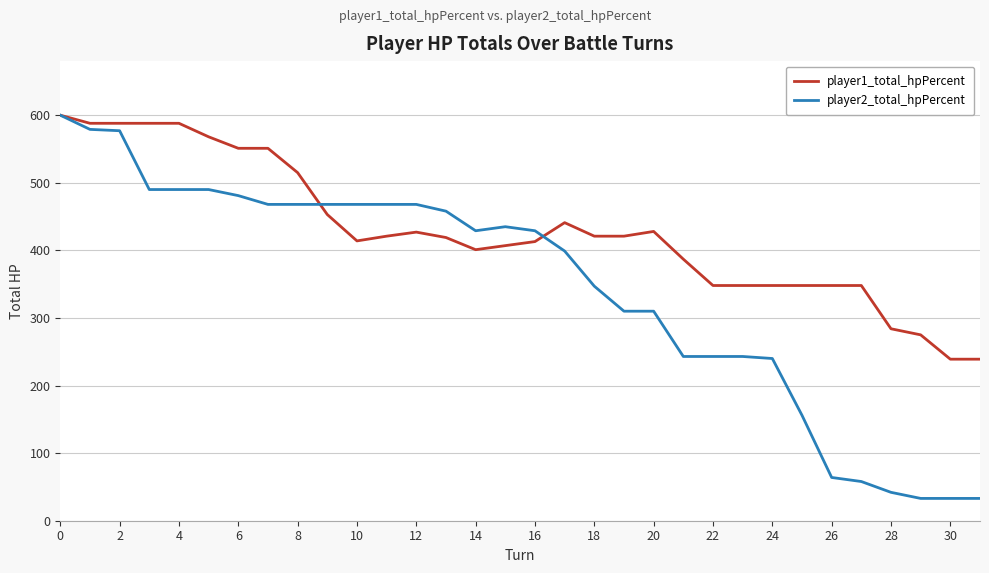

What is the maximum value for player1_total_hpPercent?

600